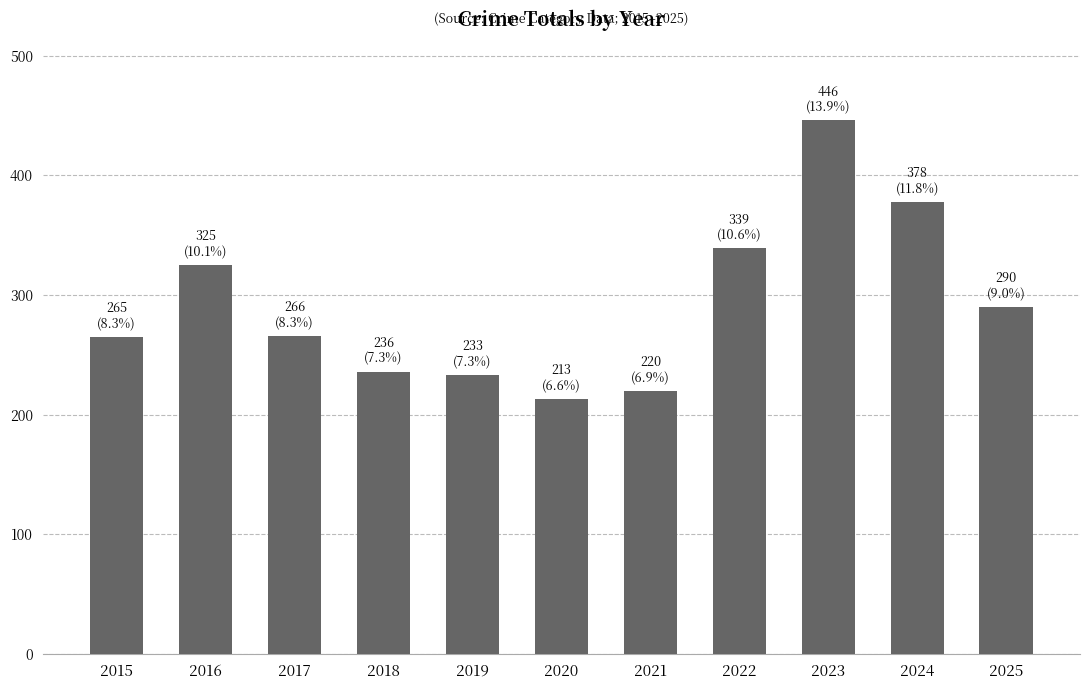

What is the approximate value at 2016, to the nearest 5?

325